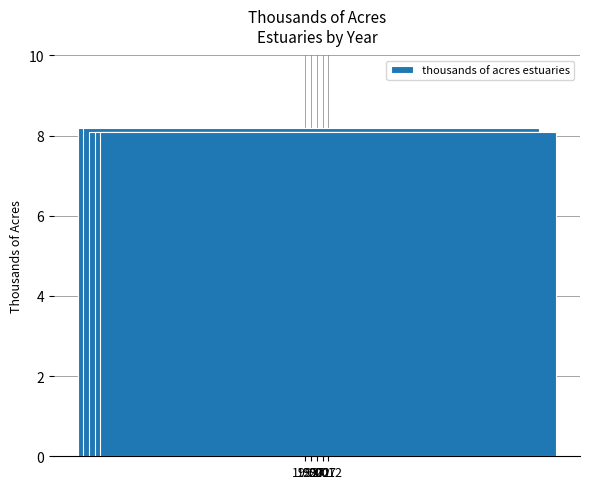

What is the maximum value shown in the chart?

8.2